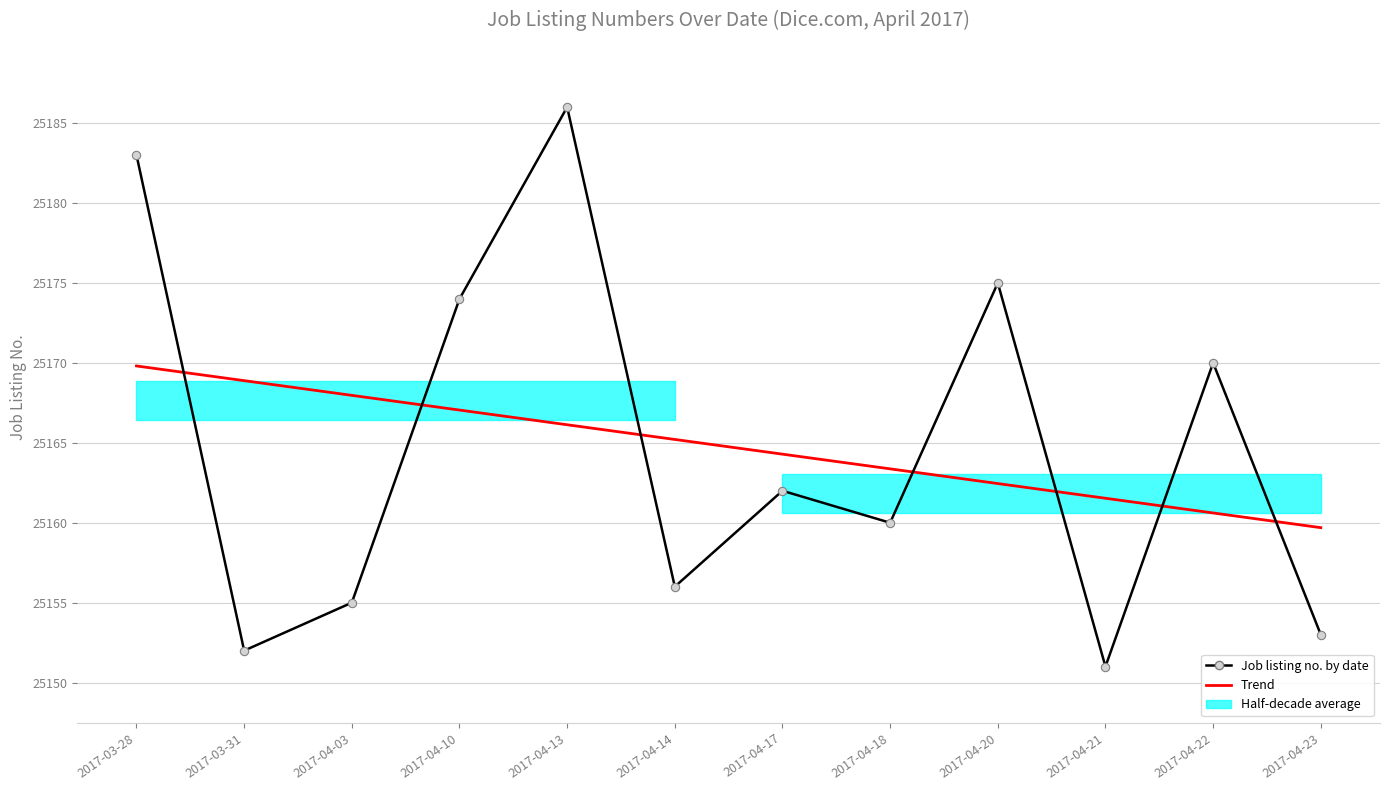

At which label does Trend reach its minimum?

2017-04-23